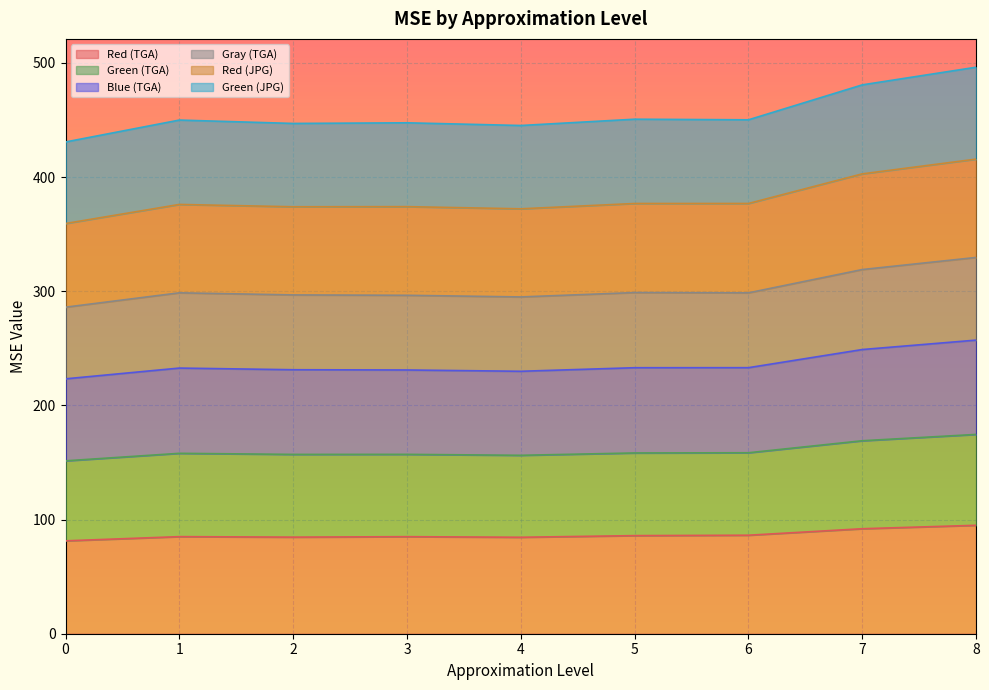

True or false: Green (TGA) and Red (JPG) intersect in this chart.

False